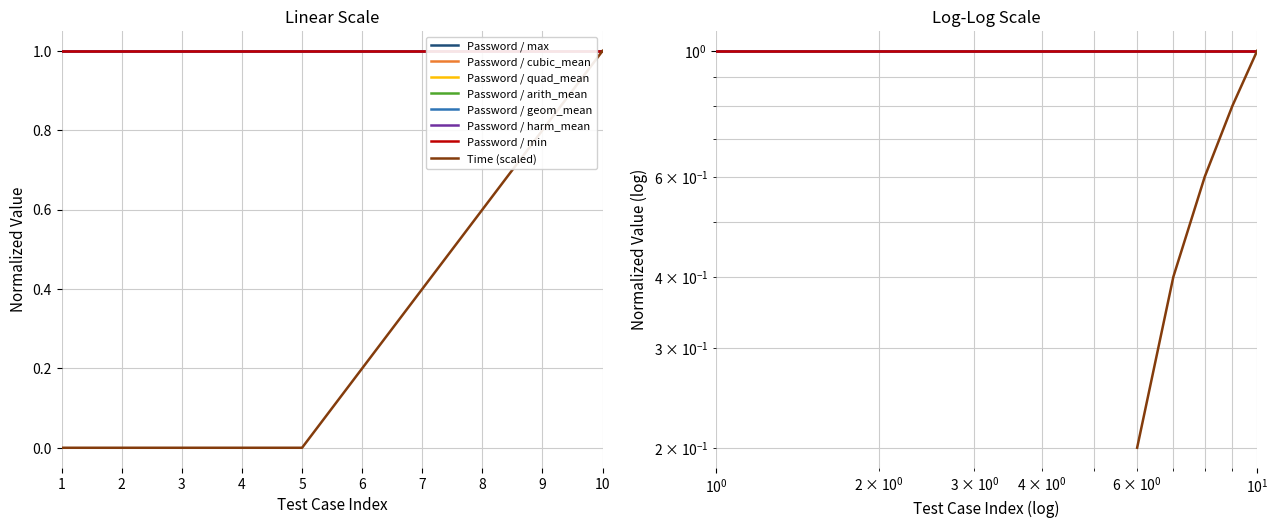

Rank the categories by value from highest to lowest.

10, 9, 8, 7, 6, 1, 2, 3, 4, 5